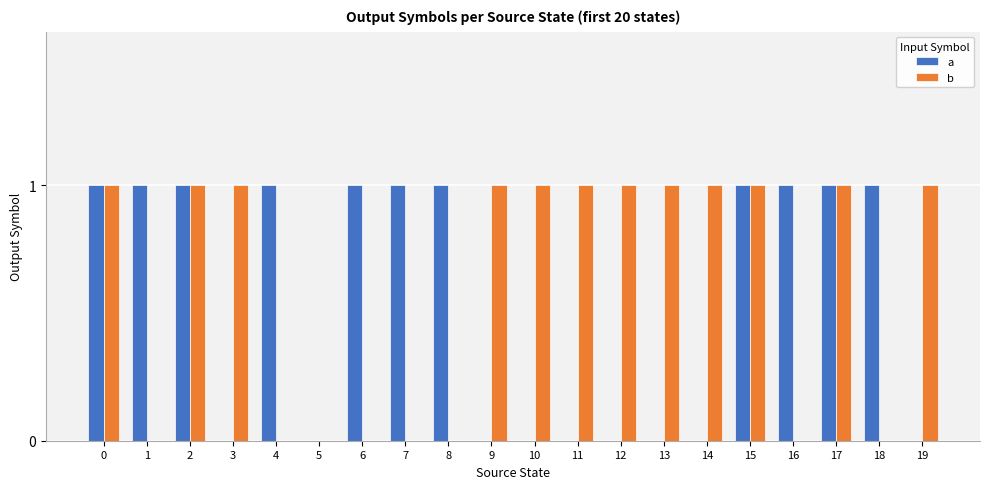

Between 2 and 10, which series saw the biggest shift?

a